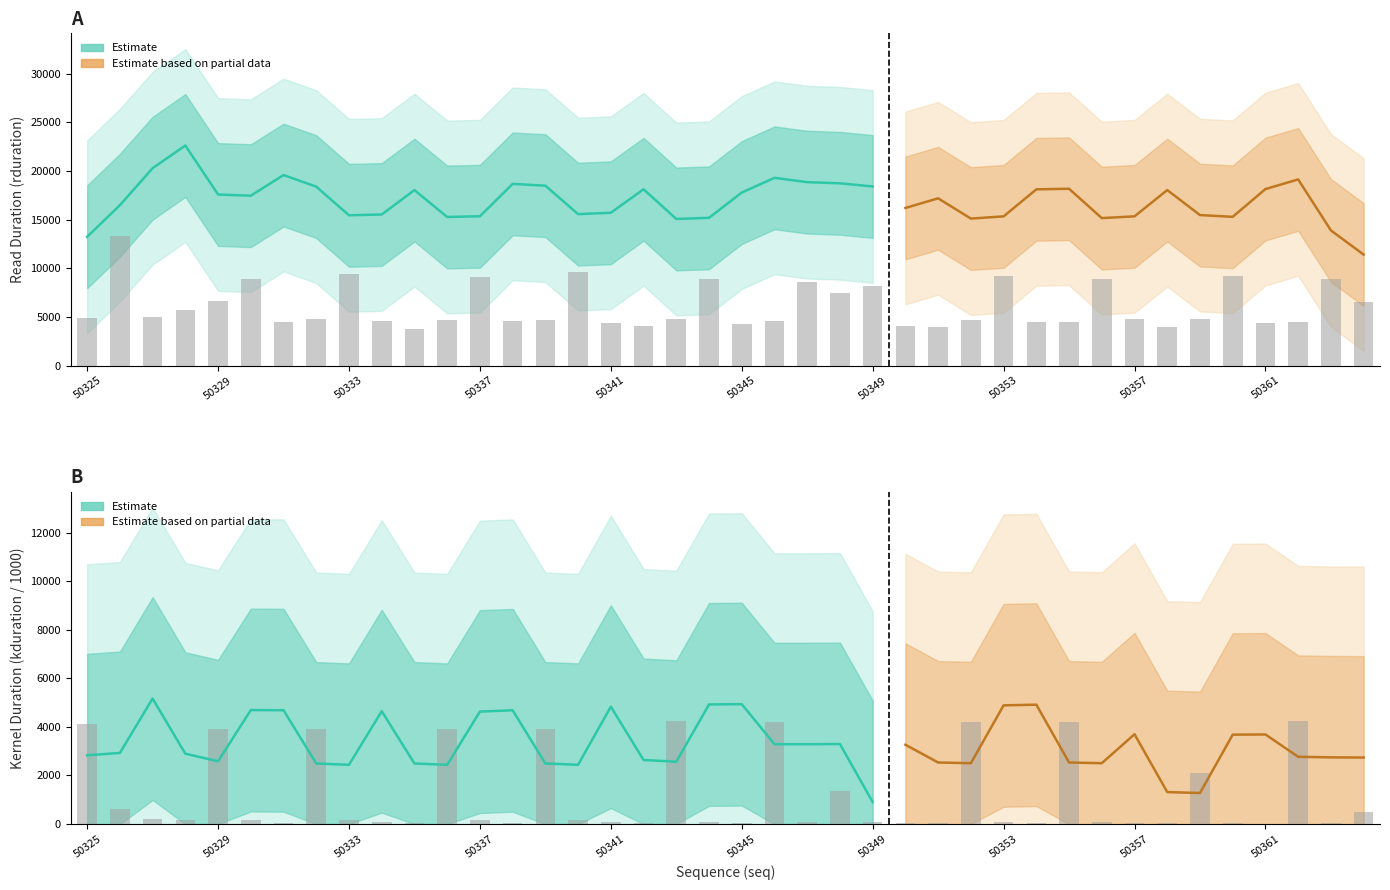

The value of kduration at 50339 is 3918.3. True or false?

True